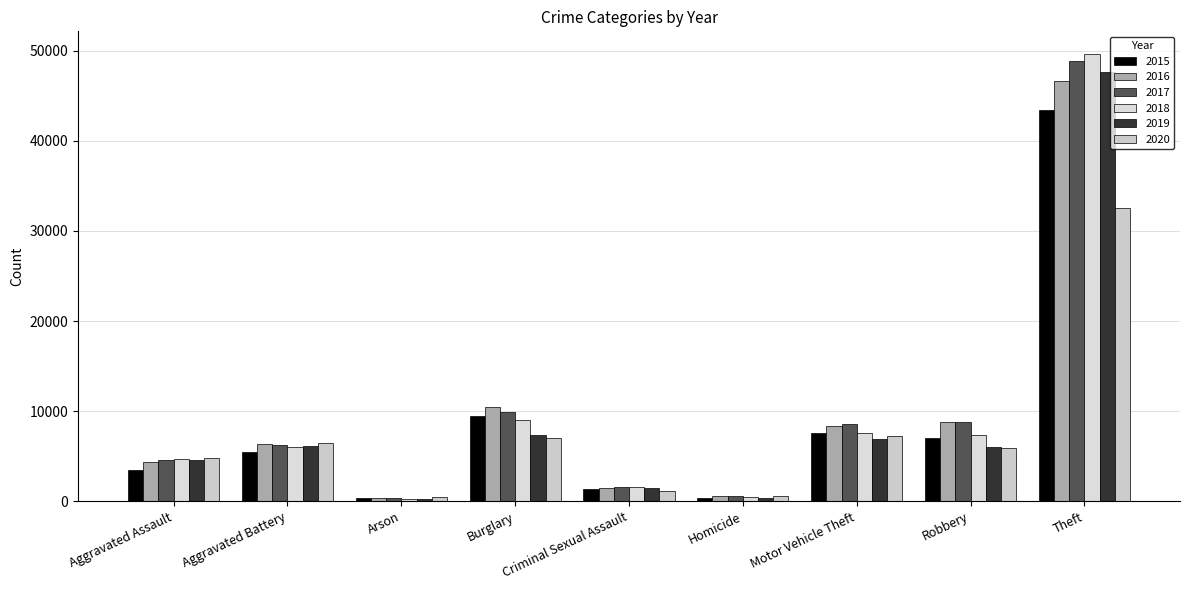

How many groups of bars are there?

9